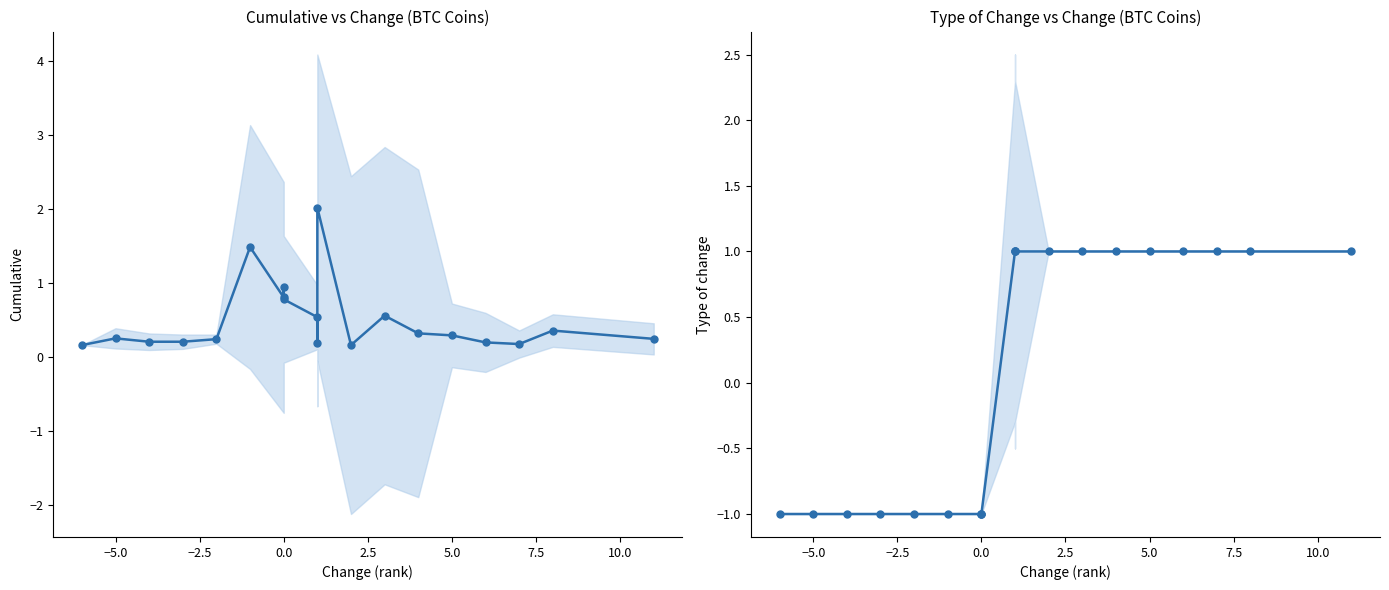

What is the sum of all Cumulative values?

10.1